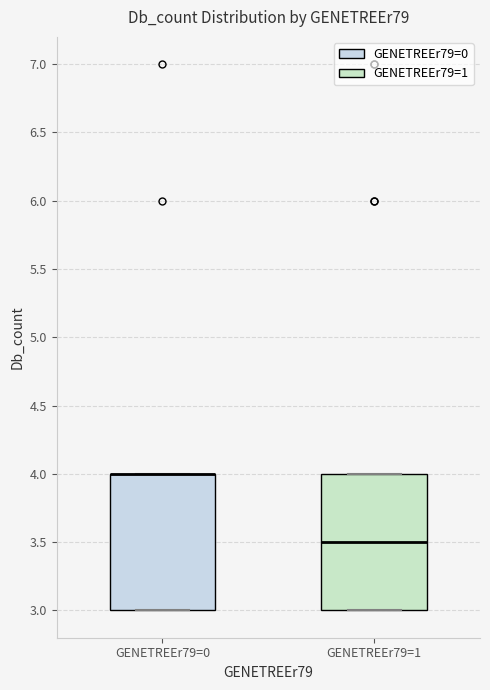

Reading left to right, transcribe this box plot: for each box, give where its median line is, the range the box spans, and where its two whiskers end, as read against the y-axis. The values are not printed on the chart, so give them approximately, as read against the axis.

GENETREEr79=0: median 4.0 (drawn on the box's upper edge), box 3.0 to 4.0, whiskers 3.0 to 4.0
GENETREEr79=1: median 3.5, box 3.0 to 4.0, whiskers 3.0 to 4.0